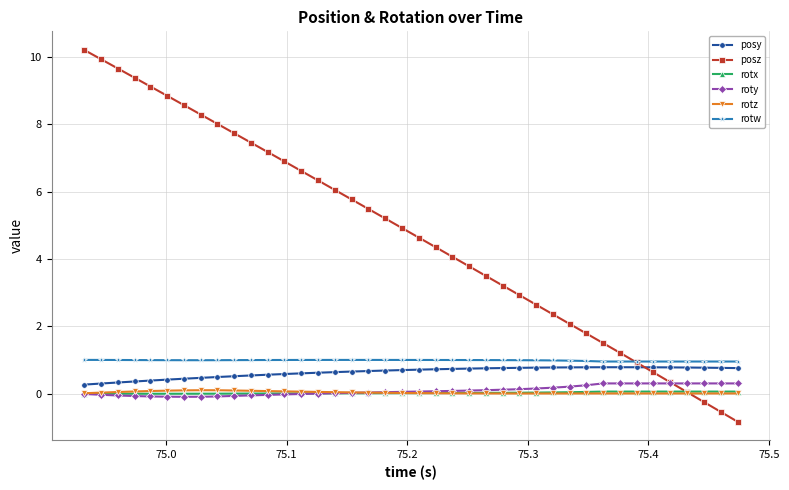

How many lines are shown in the chart?

6